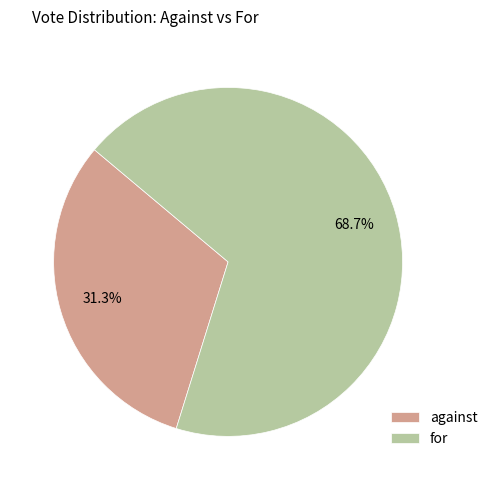

Rank the categories by value from lowest to highest.

against, for